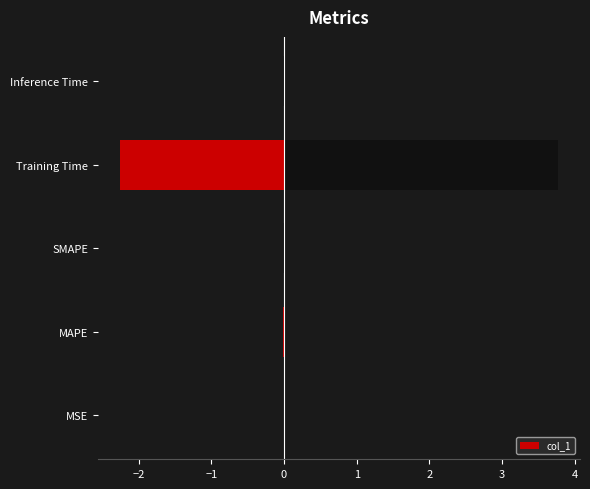

The chart shows a value of 3.8 at Training Time. True or false?

True